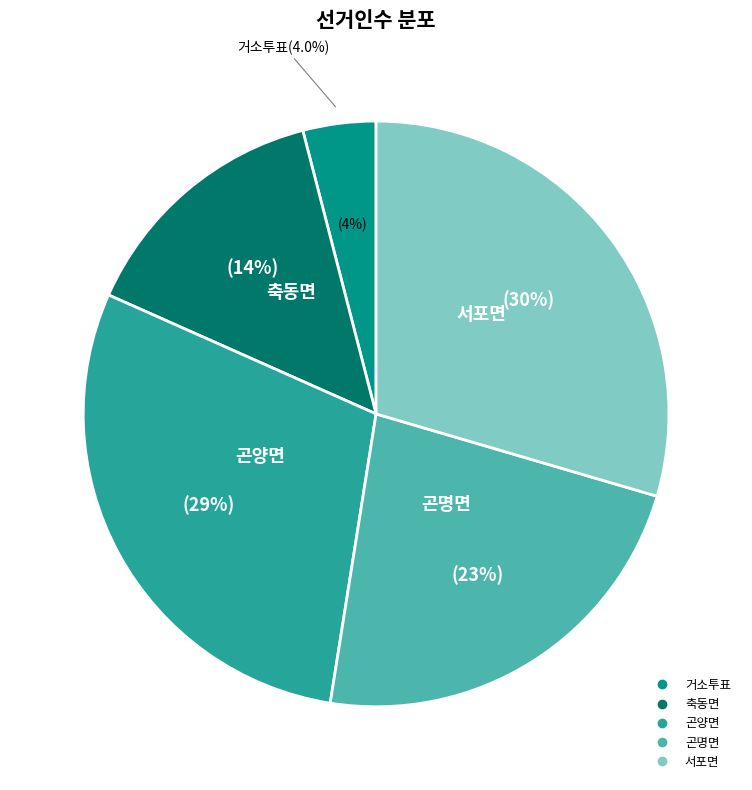

Is there a majority slice in this chart?

No